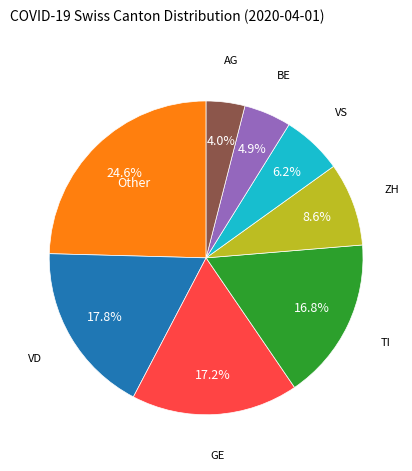

Does any single category account for the majority?

No